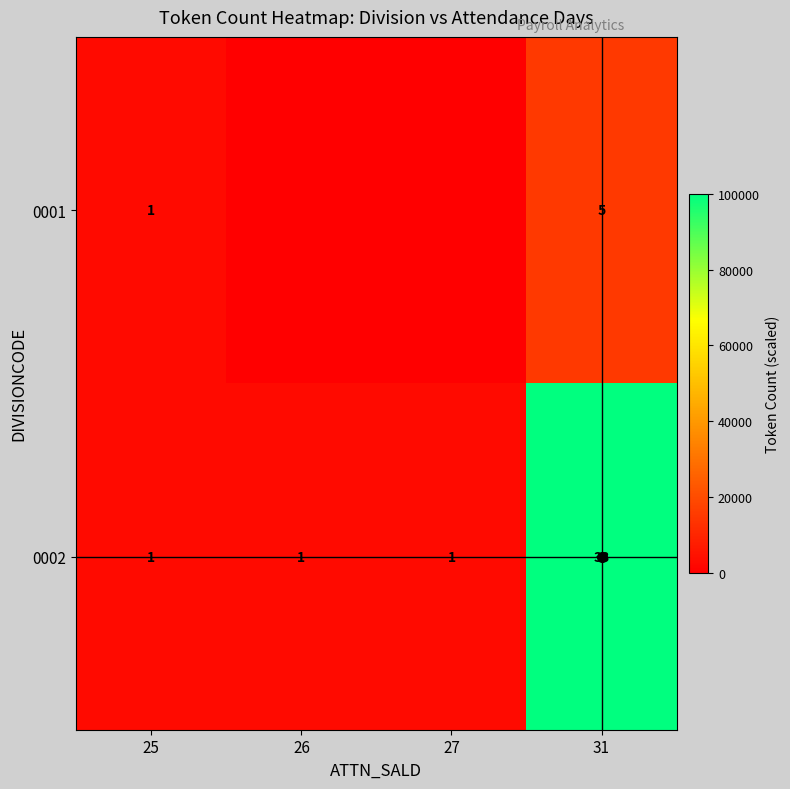

What is the difference between the 0002 values at 26 and 31?

32